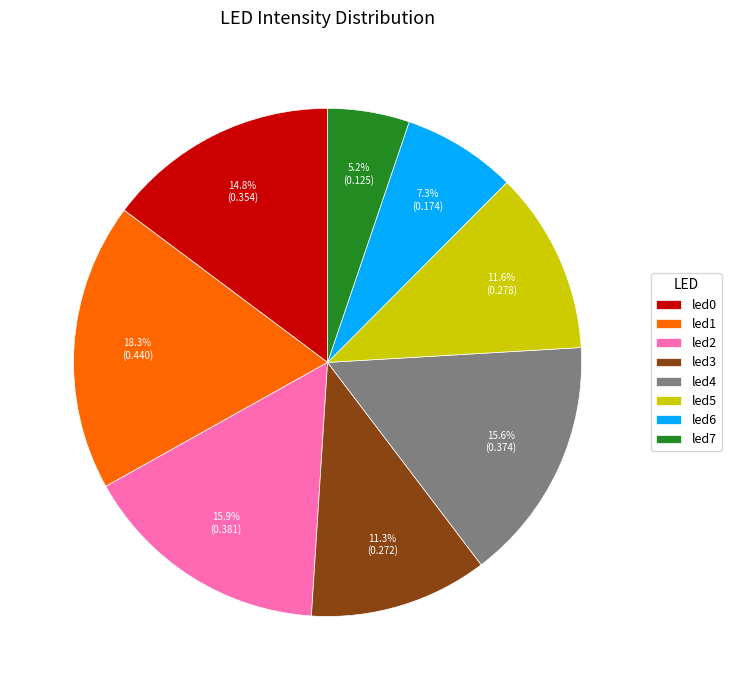

Is it true that led3 is 19% of the pie?

False